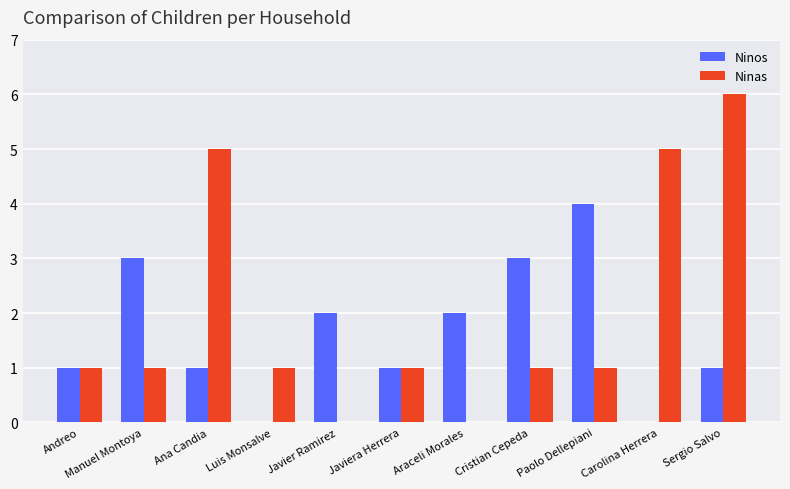

At which category does the chart reach its peak across all series?

Sergio Salvo